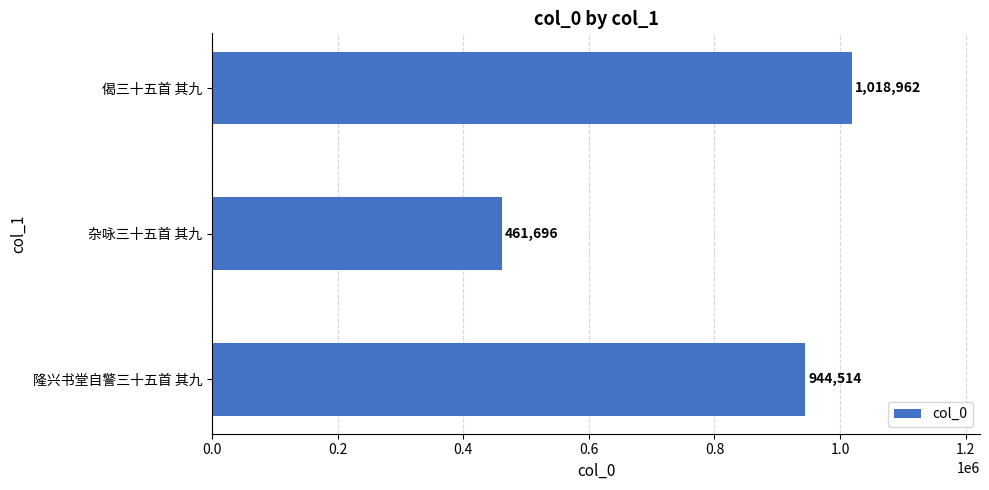

Rank the categories by value from lowest to highest.

杂咏三十五首 其九, 隆兴书堂自警三十五首 其九, 偈三十五首 其九